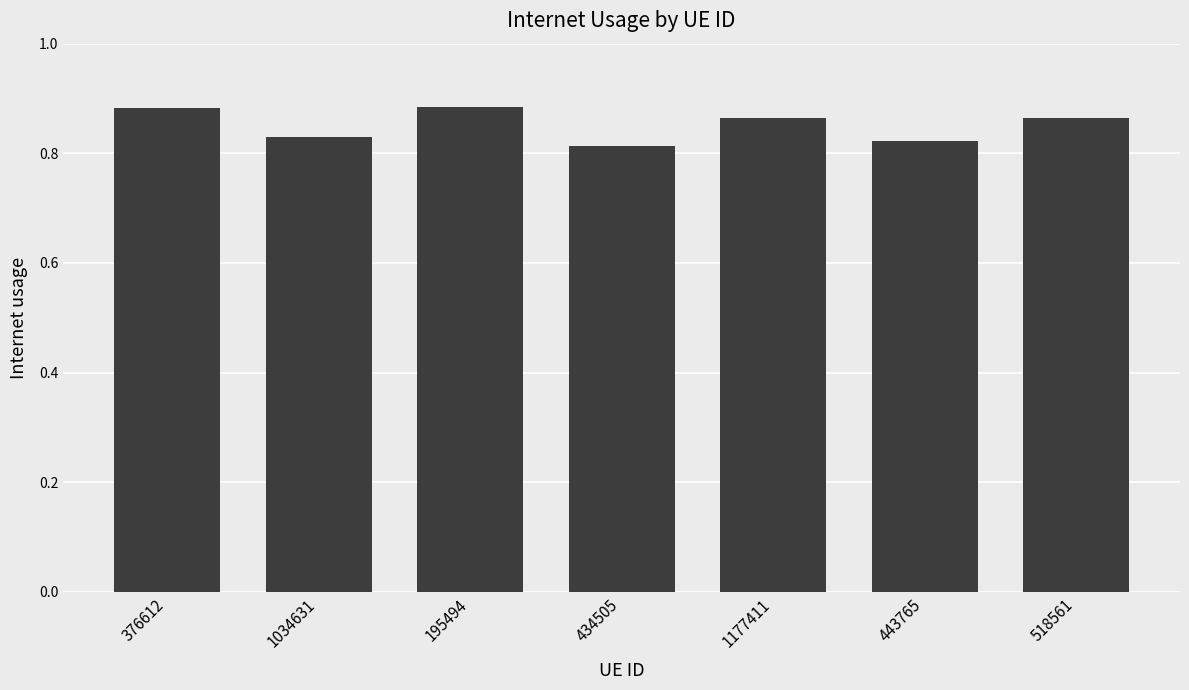

How many values are between 0 and 1?

7